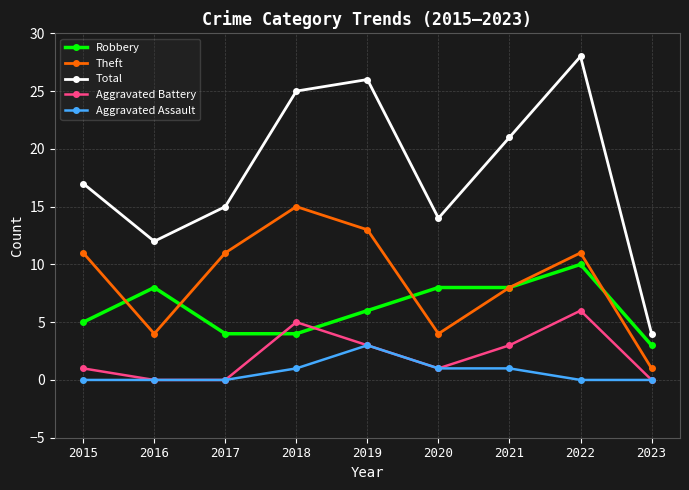

What is the spread (max minus min) of values at 2022?

28